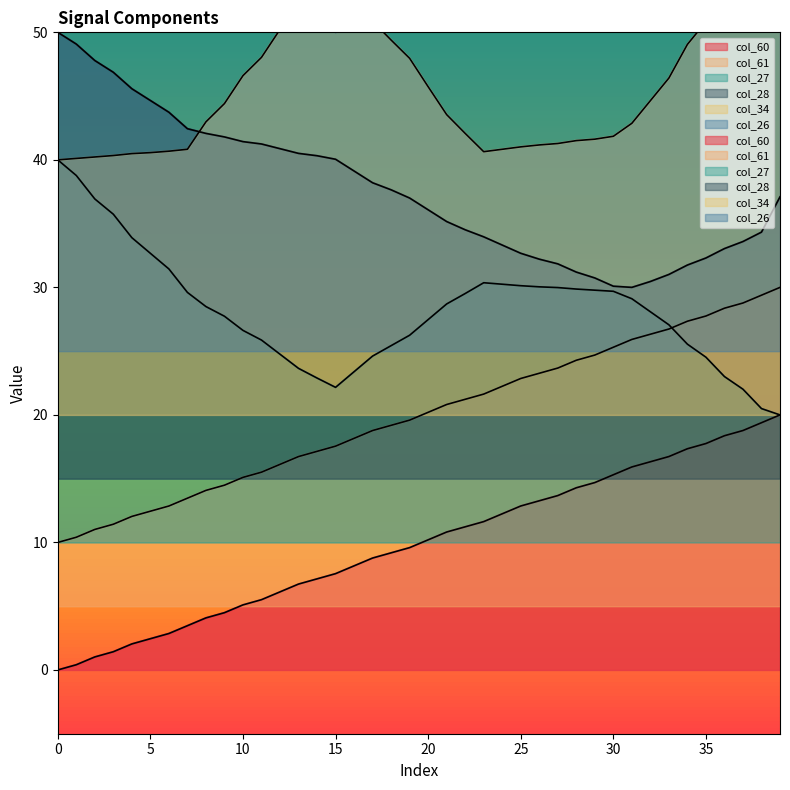

The col_28 series shows 48.8 at 39. True or false?

False